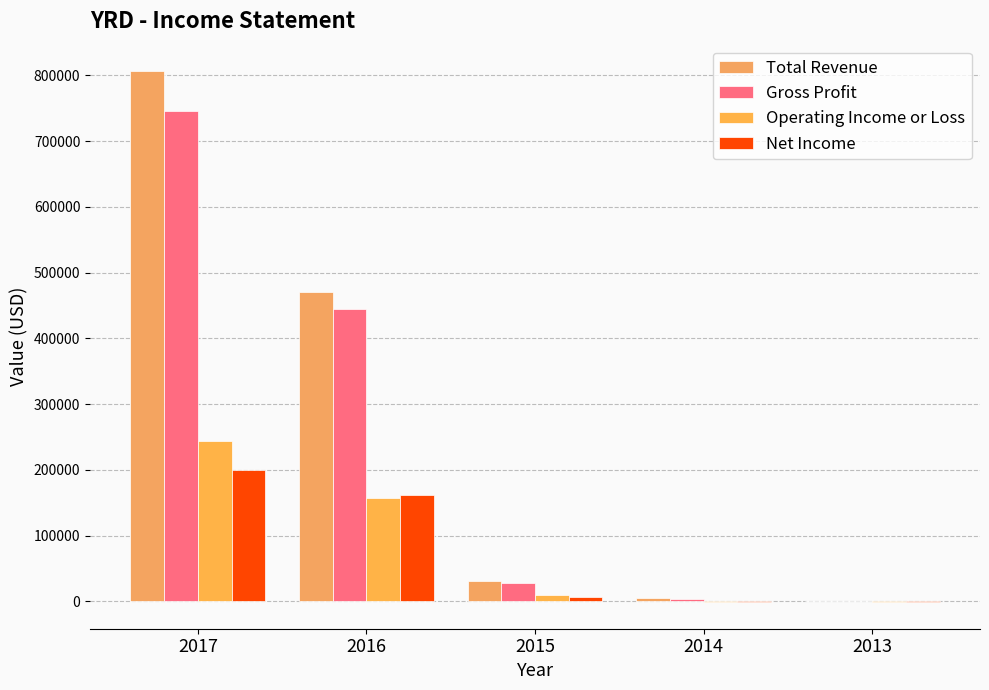

Reading left to right, transcribe all the data shown in this chart.

Total Revenue: 806200	470900	30400	4600	500
Gross Profit: 745400	444700	28100	4100	300
Operating Income or Loss: 243900	157800	9200	-700	-1200
Net Income: 199500	162400	6400	-700	-1200